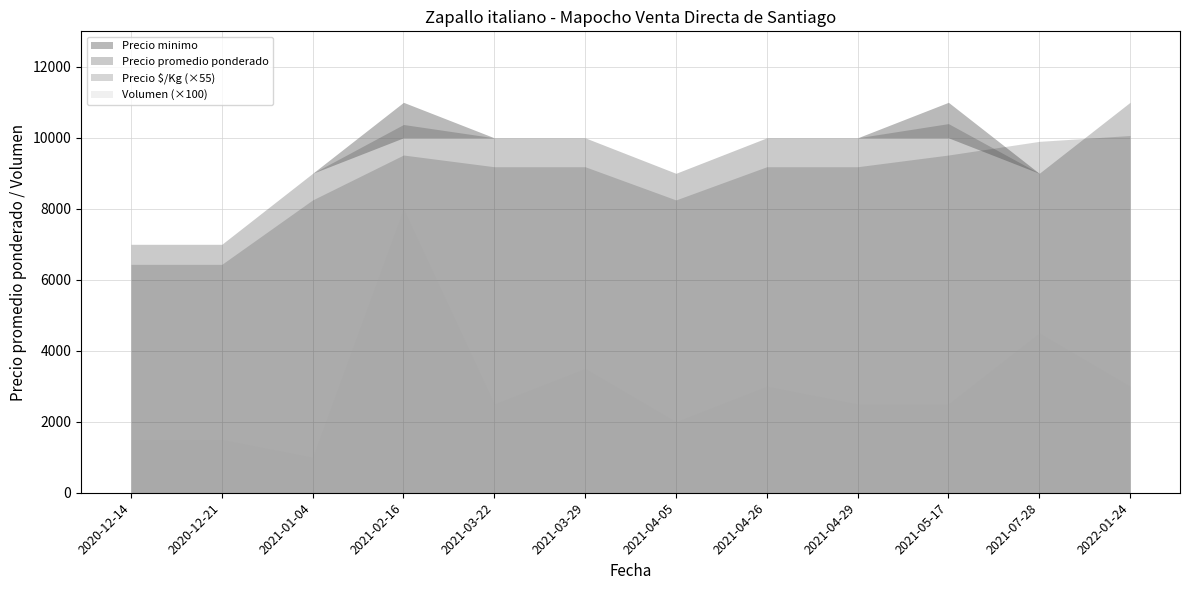

The Precio $/Kg series shows 38 at 2021-03-29. True or false?

False